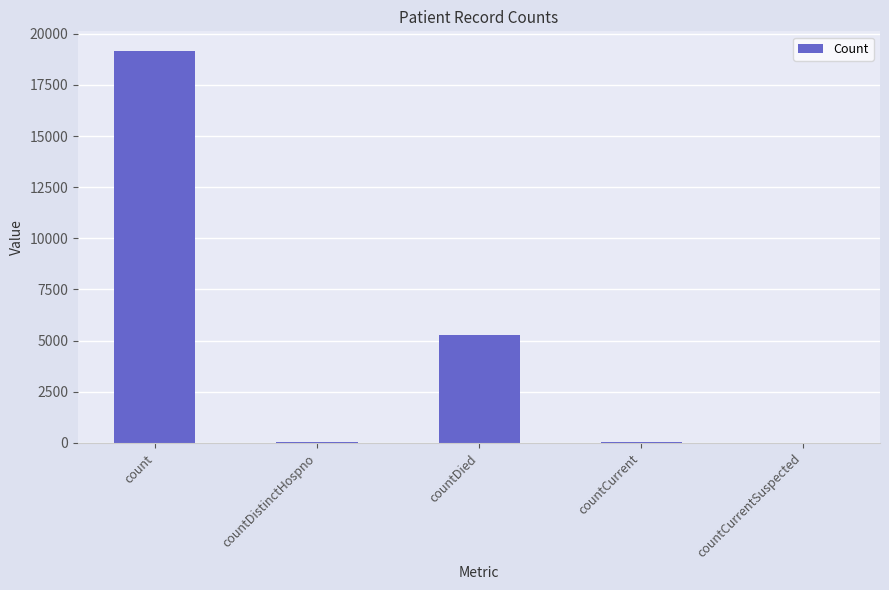

Which category has the highest value across all series?

count